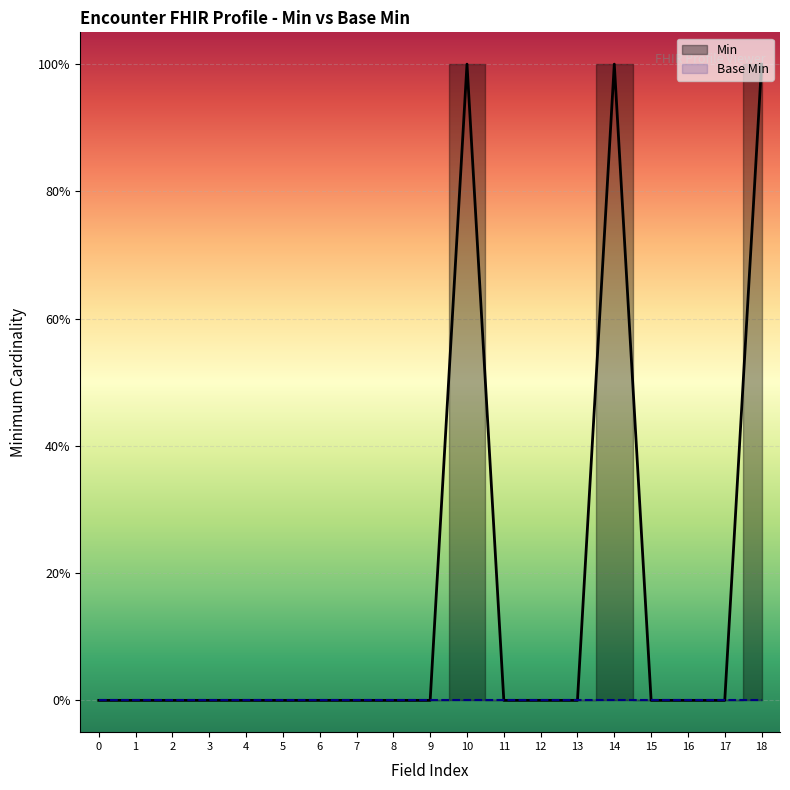

Does the chart display data point markers on the line(s)?

No